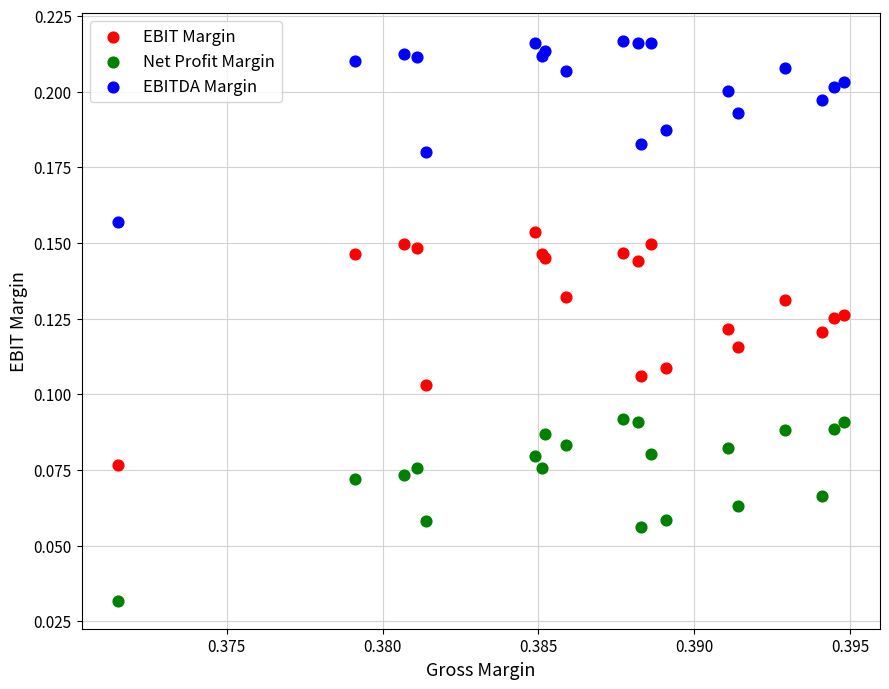

Which series reaches the maximum Y coordinate?

EBITDA Margin